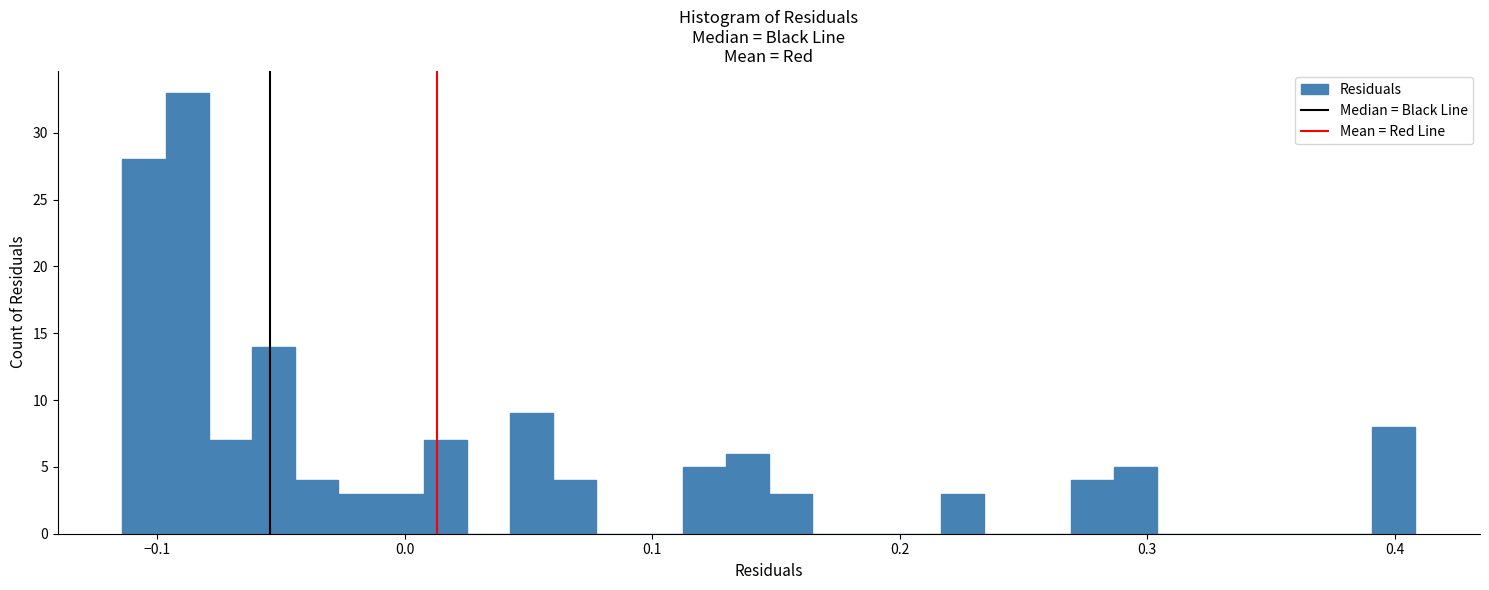

Around what value on the x-axis is the tallest bar? Give the approximate position of its centre, as read against the axis.

-0.09